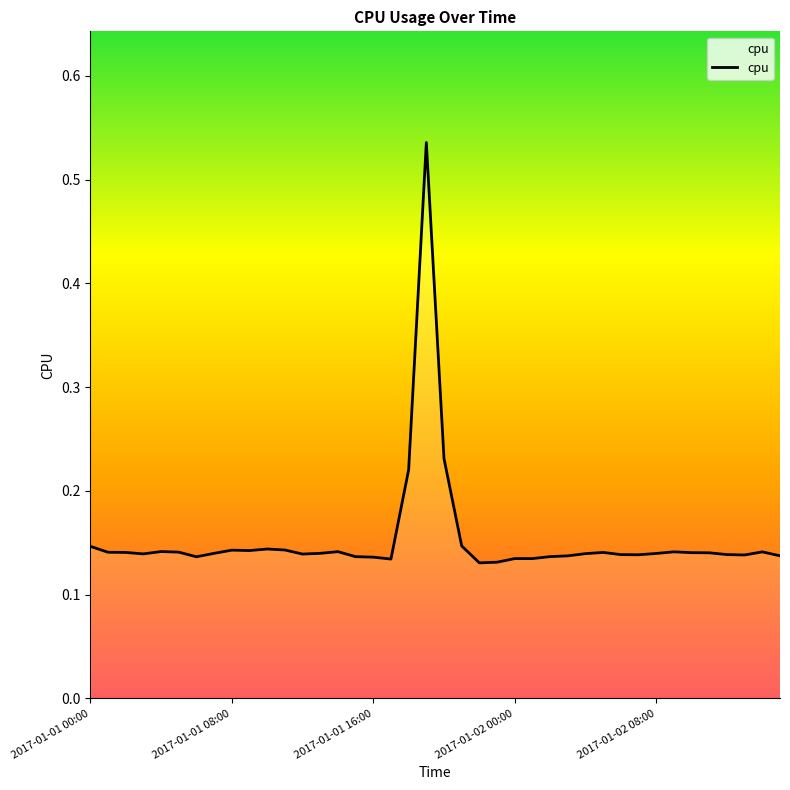

What is the difference between the maximum and minimum values?

0.4